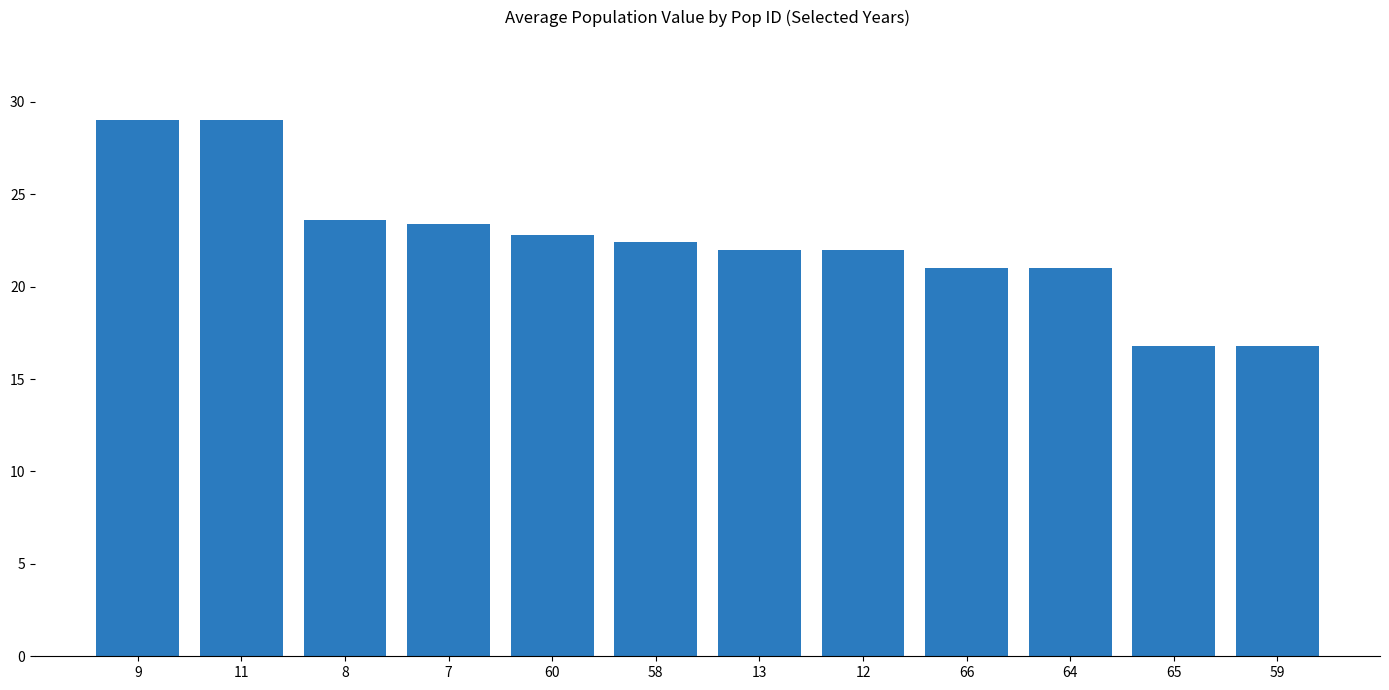

What is the label of the 4th bar from the right?

66